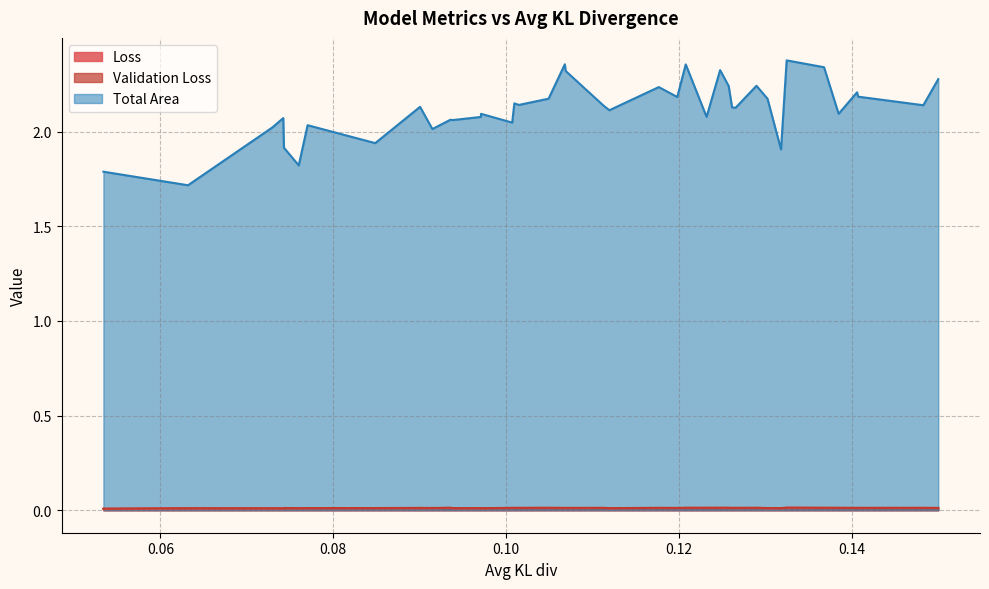

True or false: Loss has more than 1 interior local peaks.

True